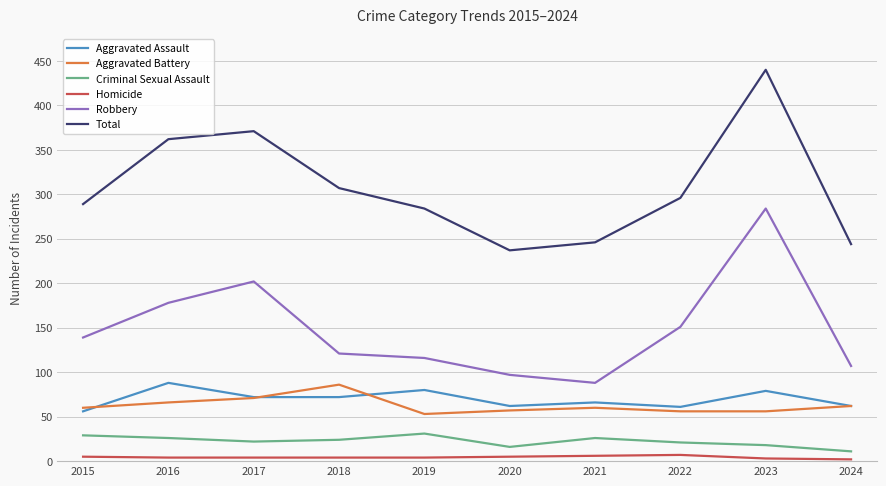

Rank the series at 2016 from highest to lowest value.

Total, Robbery, Aggravated Assault, Aggravated Battery, Criminal Sexual Assault, Homicide